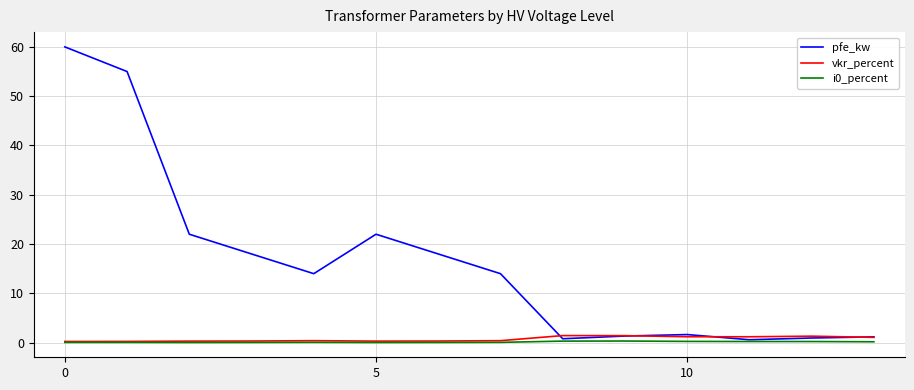

At how many categories does at least one series exceed 29?

2